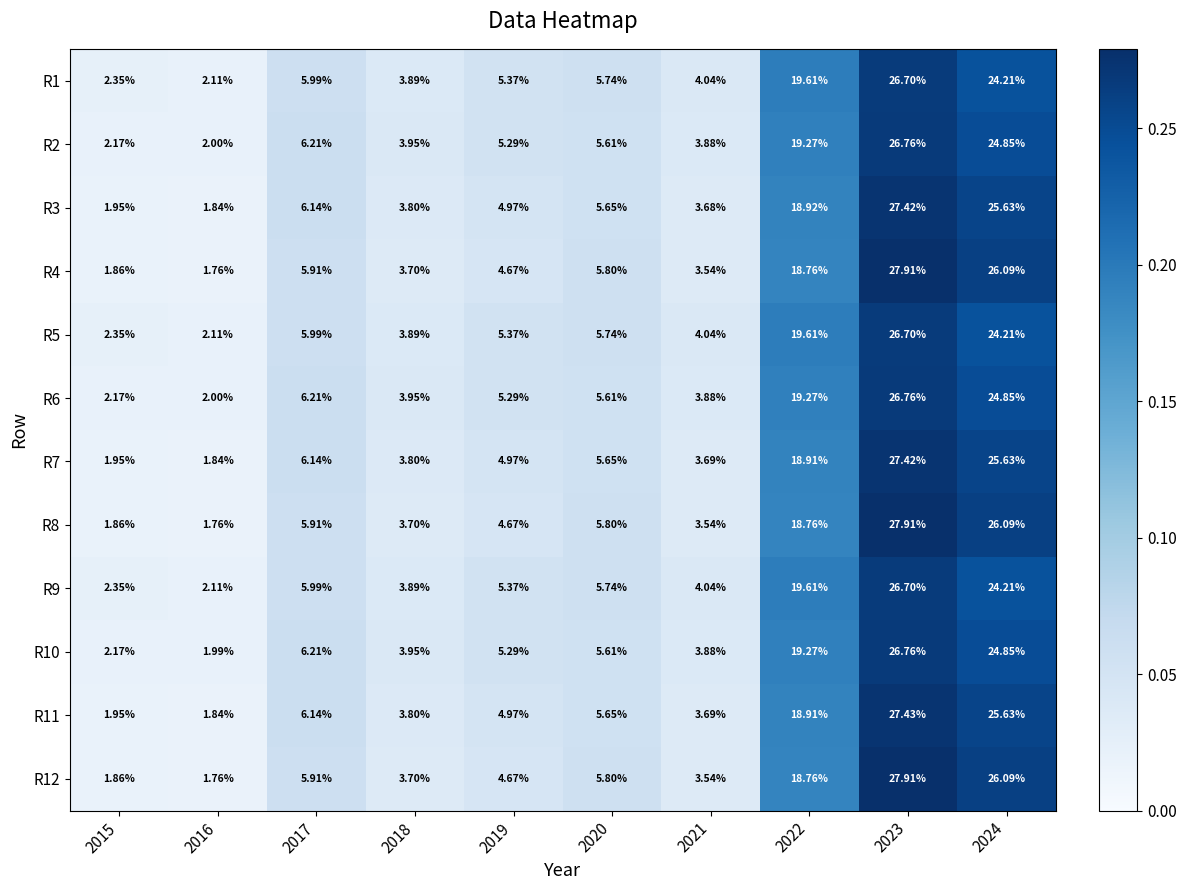

Count the number of categories in the chart.

10